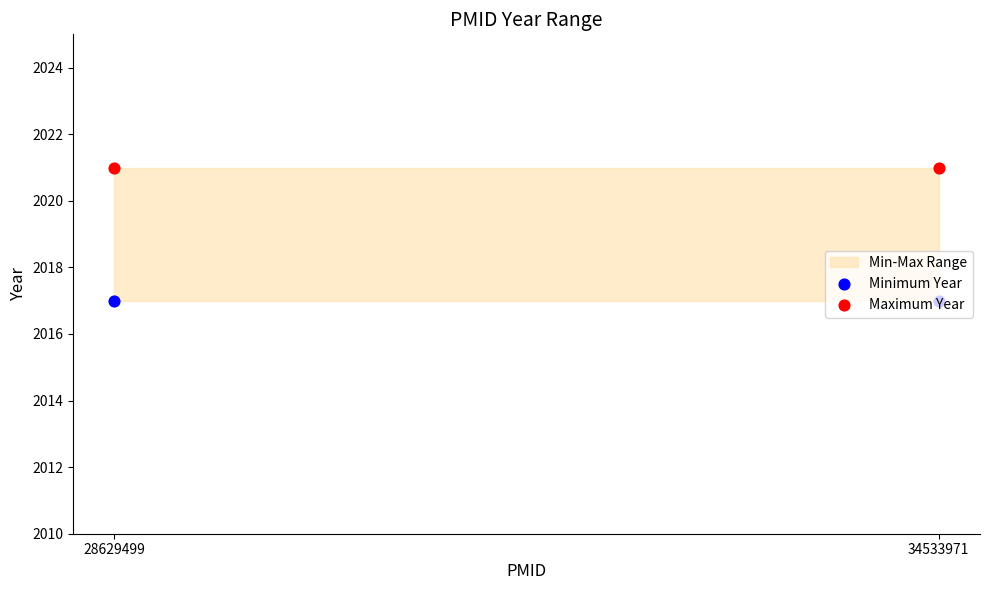

What is the total value across all series at 34533971?

4038